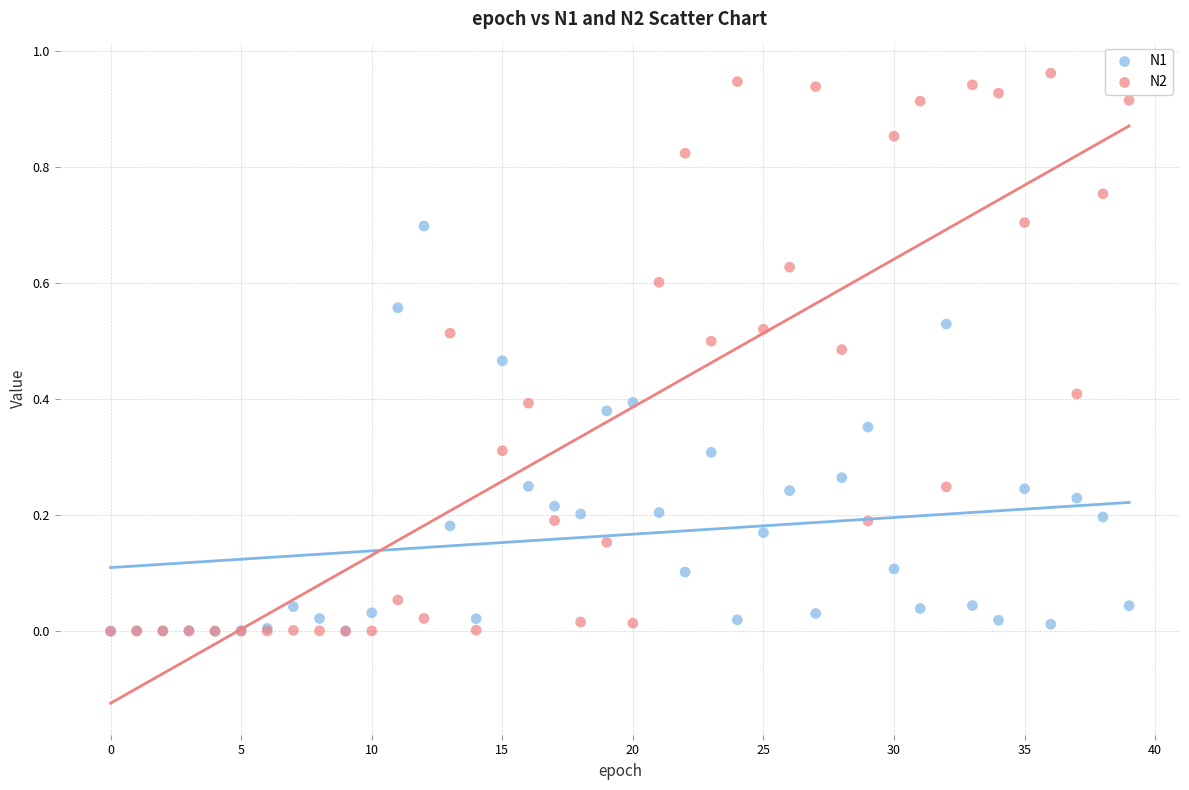

What are all the series names shown in the legend?

N1, N2